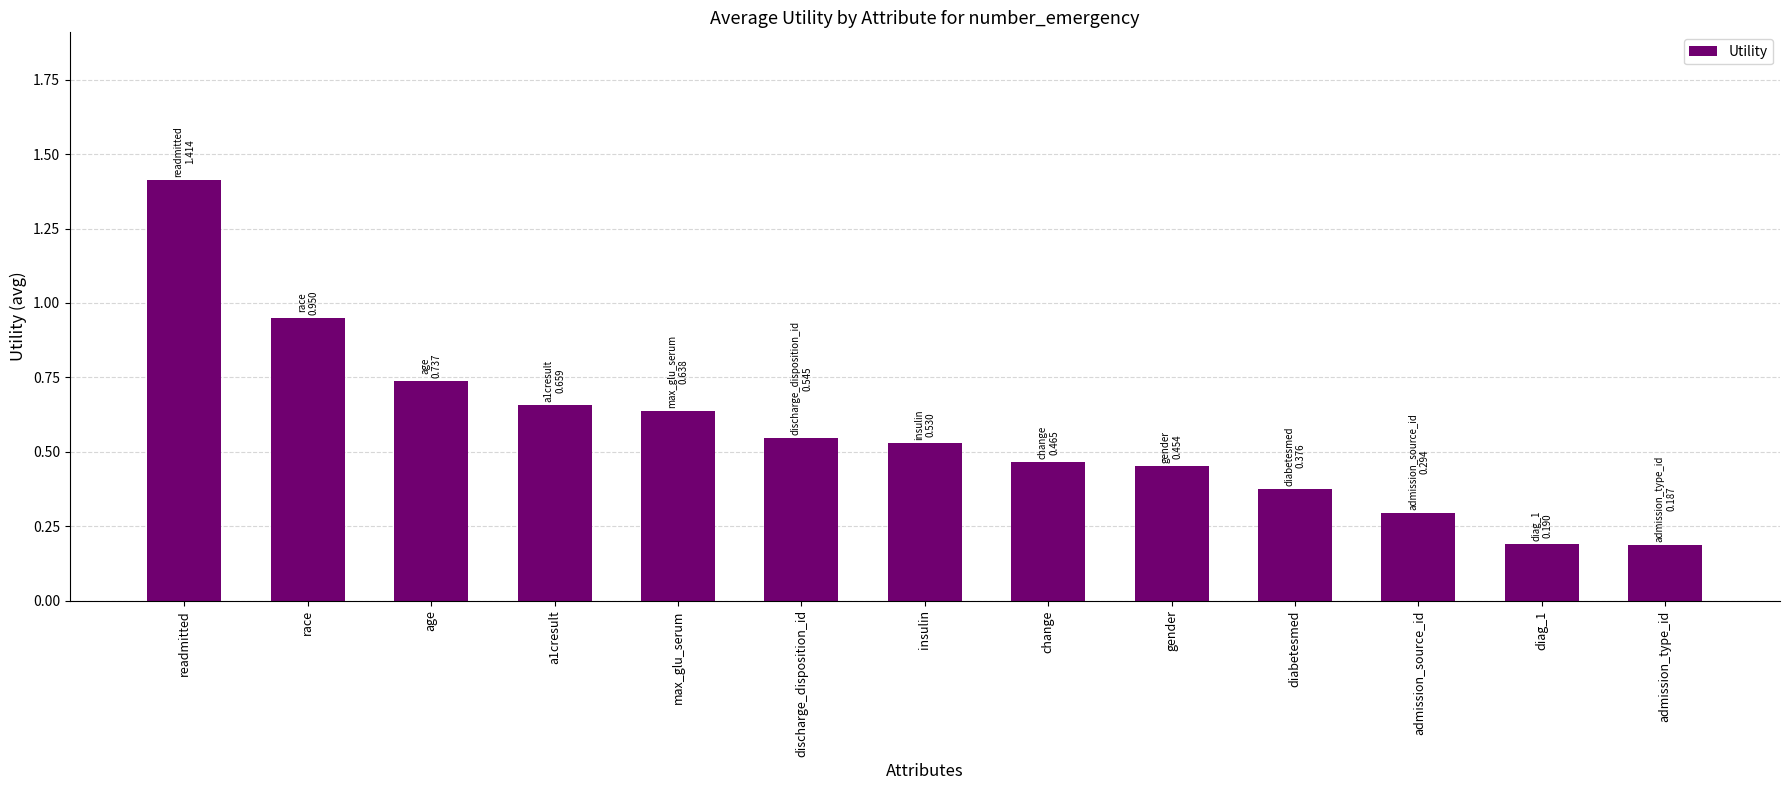

What is the maximum value shown in the chart?

1.4